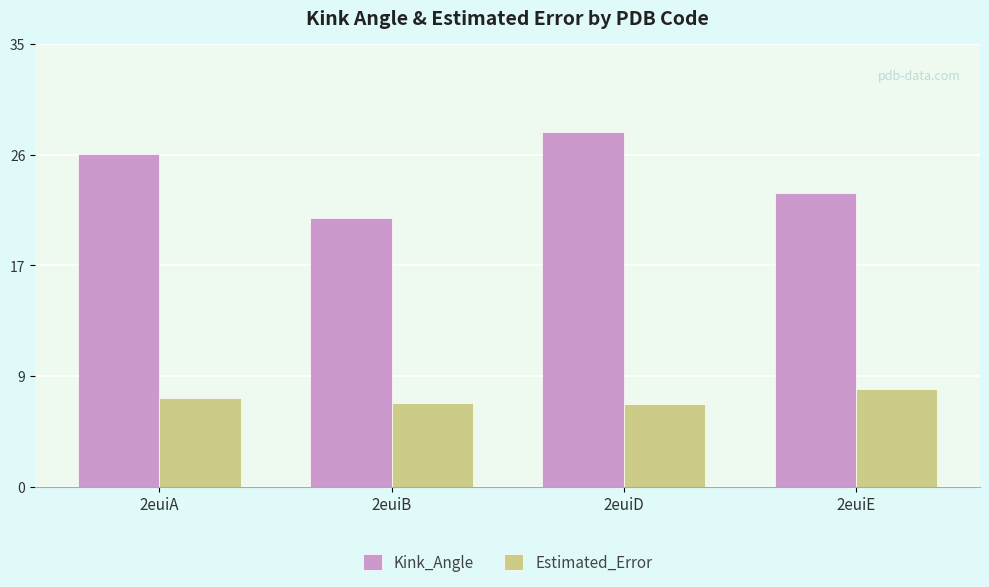

What is the sum of the Kink_Angle values at 2euiD and 2euiA?

53.6